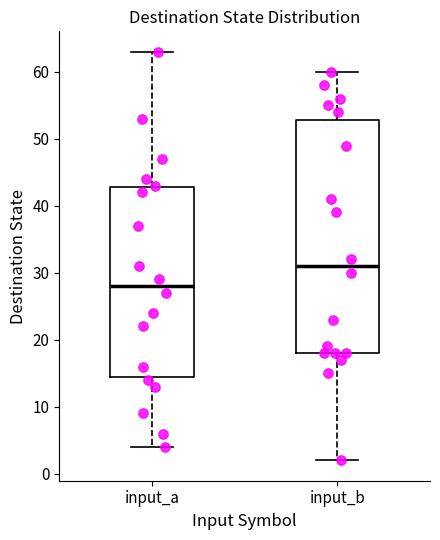

Reading left to right, transcribe this box plot: for each box, give where its median line is, the range the box spans, and where its two whiskers end, as read against the y-axis. The values are not printed on the chart, so give them approximately, as read against the axis.

input_a: median 28, box 15 to 43, whiskers 4 to 63
input_b: median 31, box 18 to 53, whiskers 2 to 60